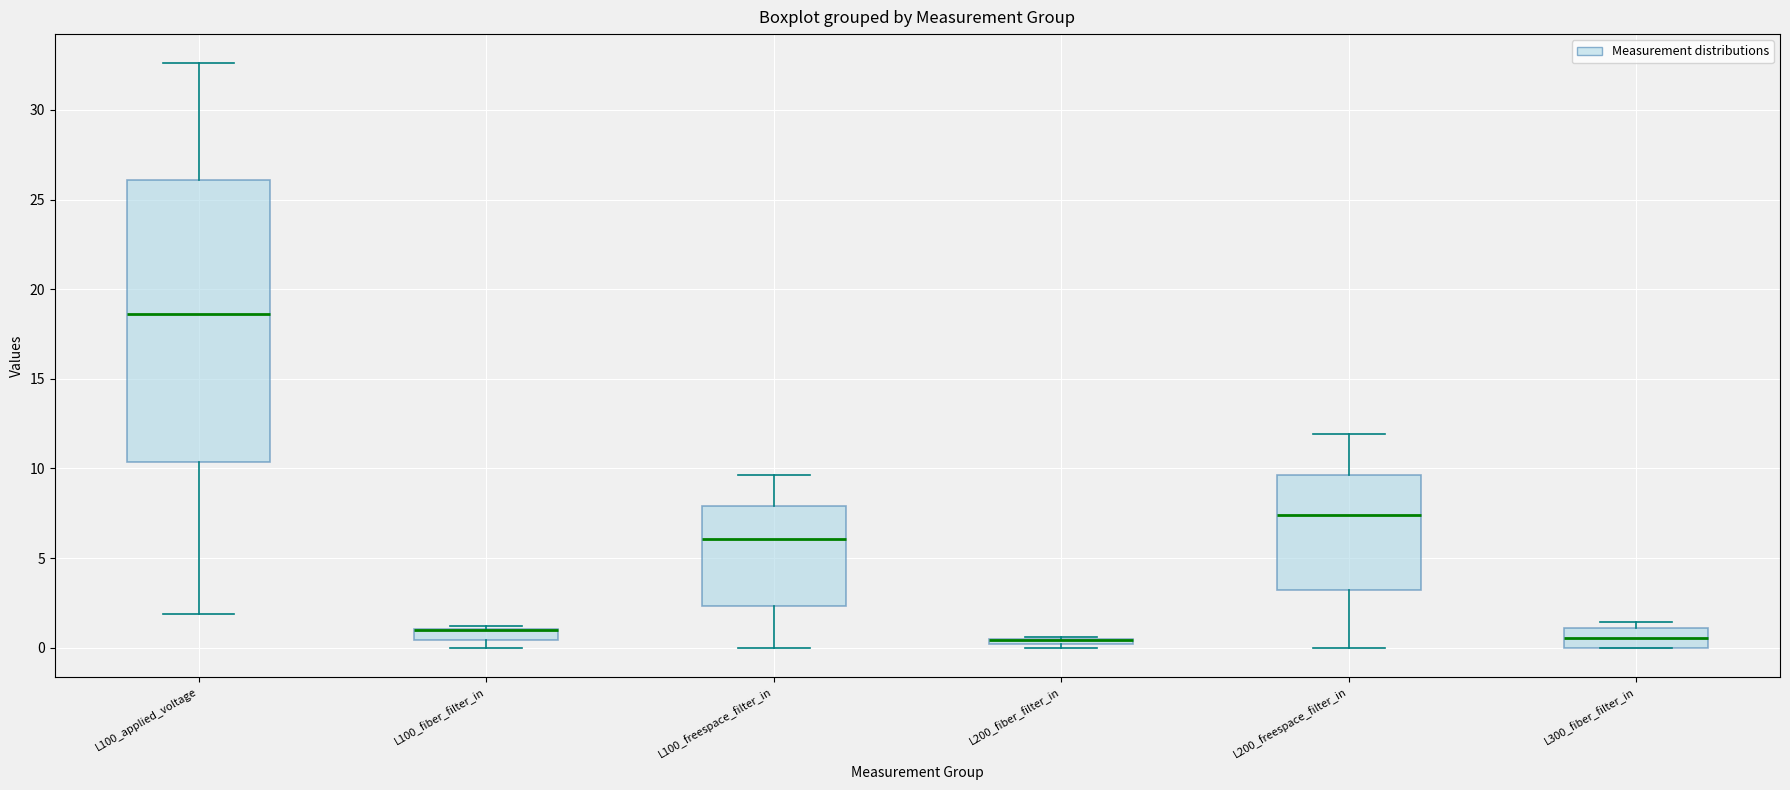

Where is the upper edge of the box for L300_fiber_filter_in on the y-axis? The values are not printed on the chart, so give them approximately, as read against the axis.

1.0